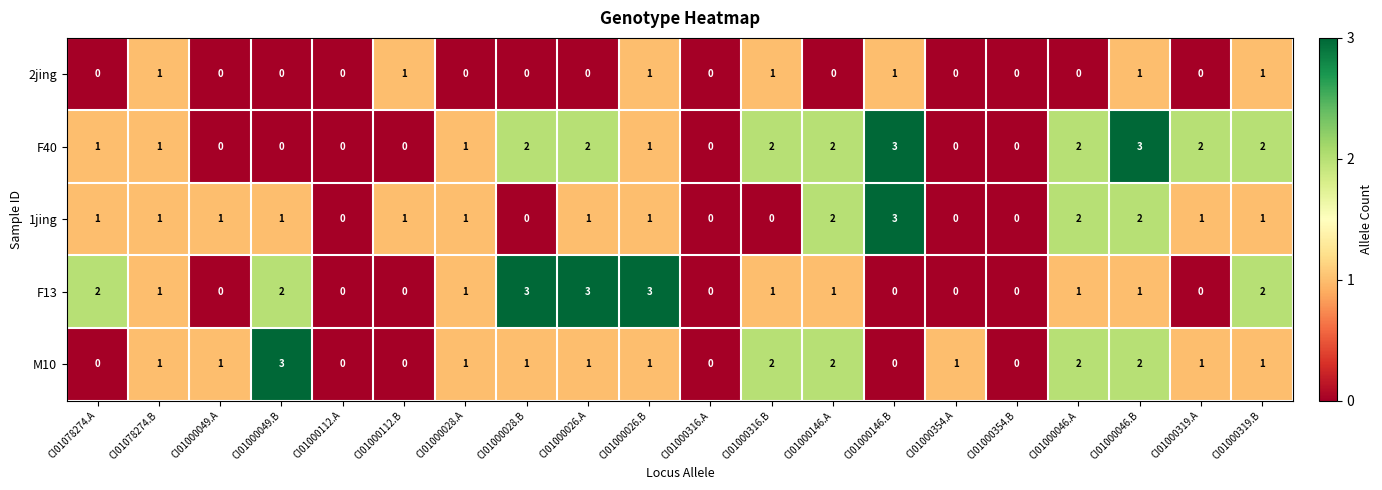

How many 1jing values are between 0 and 1?

16